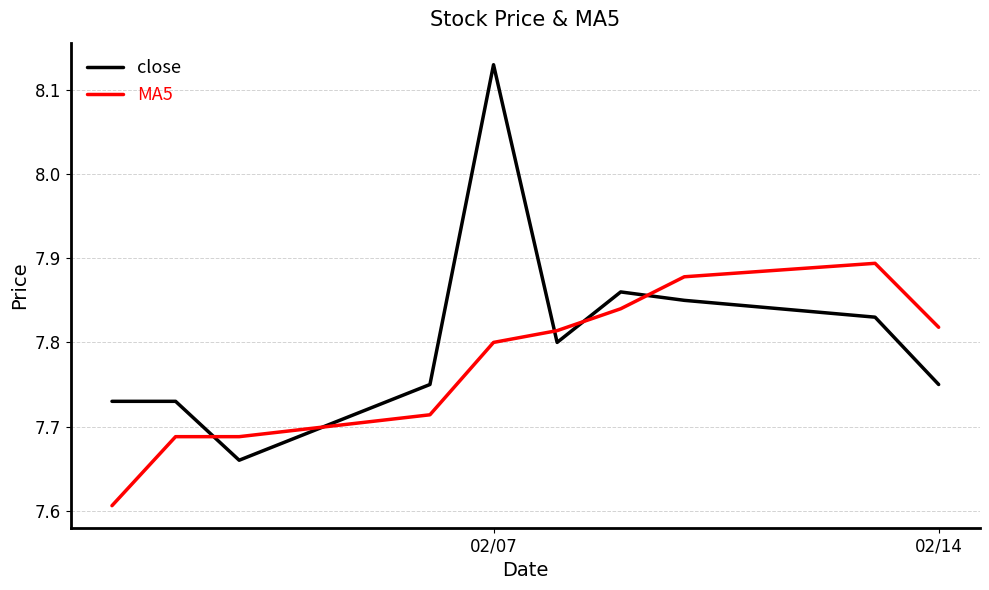

True or false: MA5 and close intersect in this chart.

True